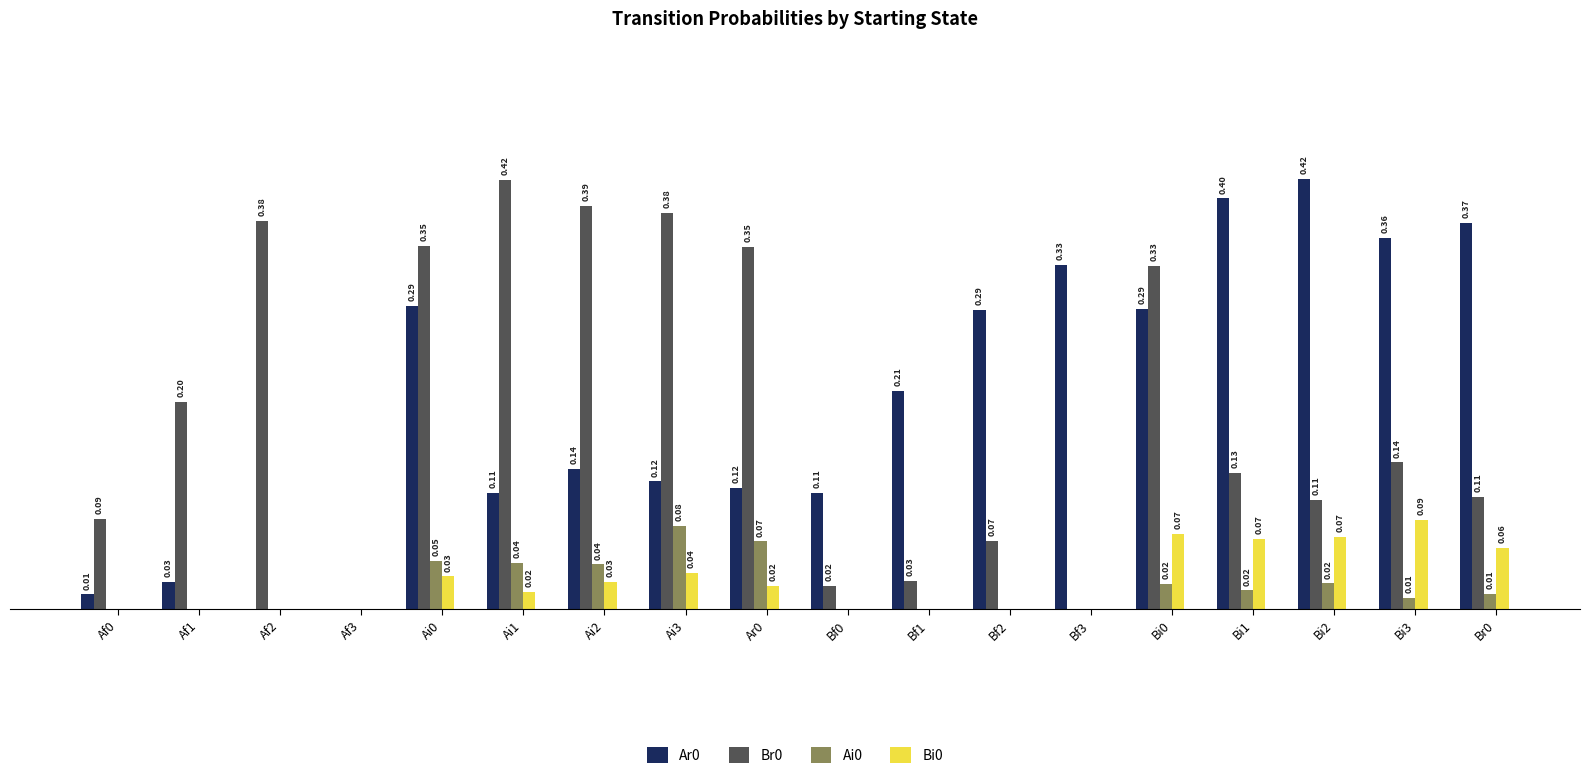

At Af3, list the series in order from smallest to largest.

Ar0, Br0, Ai0, Bi0